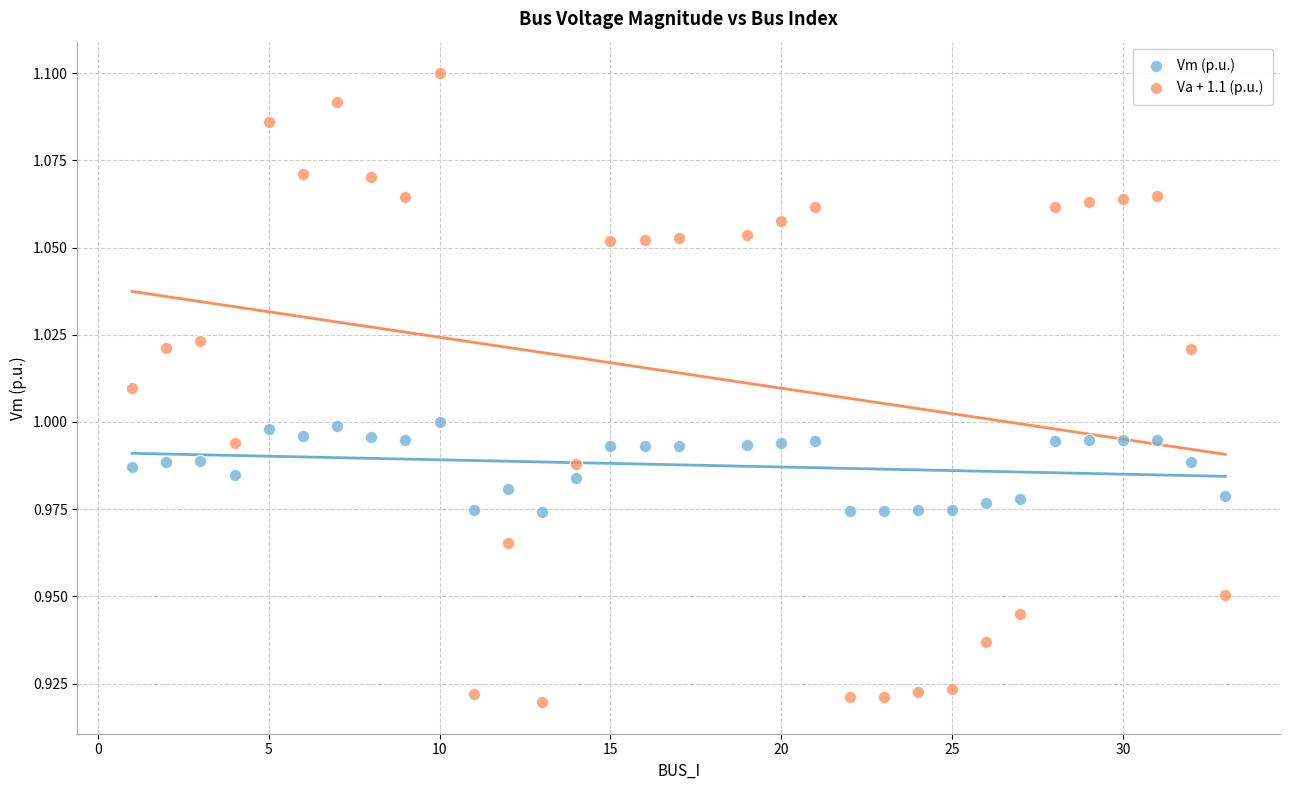

Which series contains the highest Y value?

Va + 1.1 (p.u.)